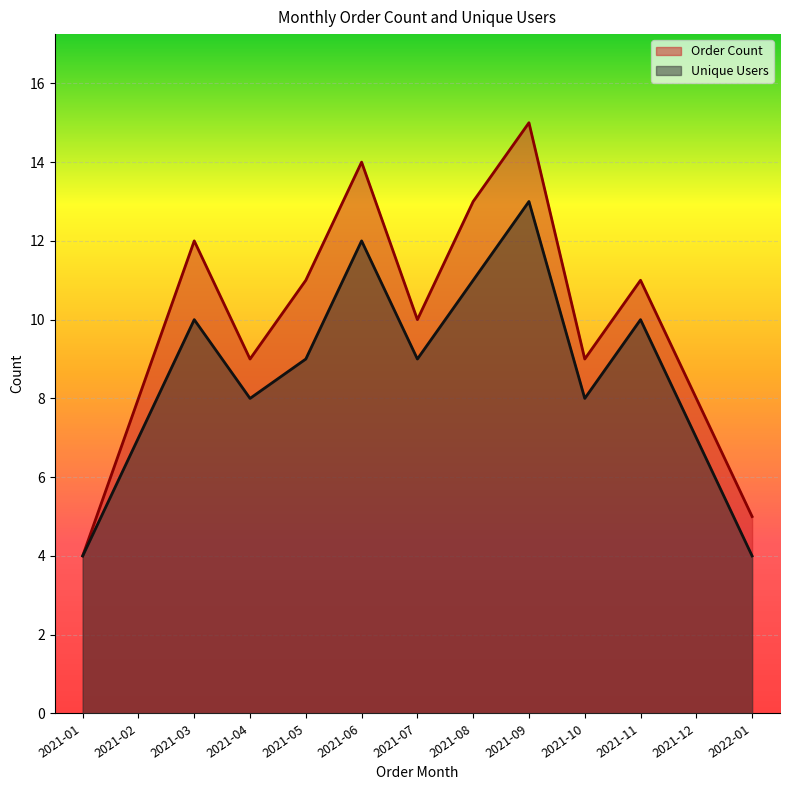

What is the sum of all Unique Users values?

112